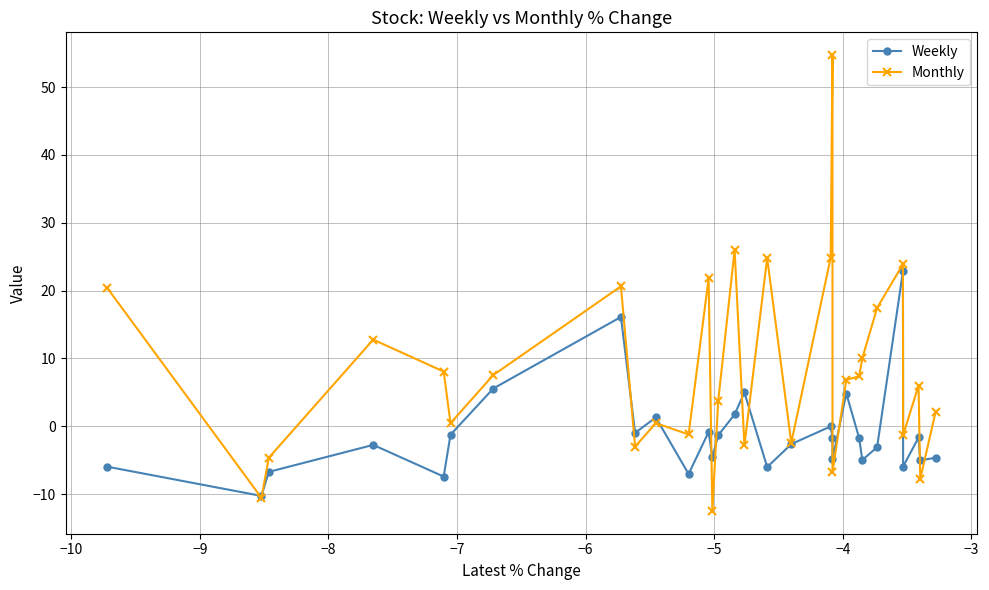

How many distinct data groups are displayed?

2